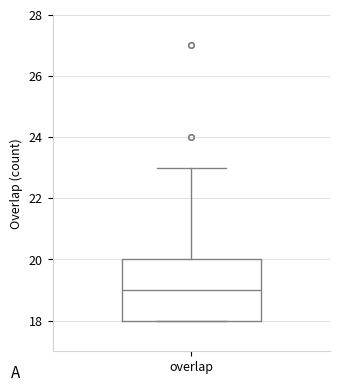

Read this box plot against the y-axis: the position of the median line, the range covered by the box, and the ends of both whiskers. The values are not printed on the chart, so give them approximately, as read against the axis.

median 19, box 18 to 20, whiskers 18 to 23